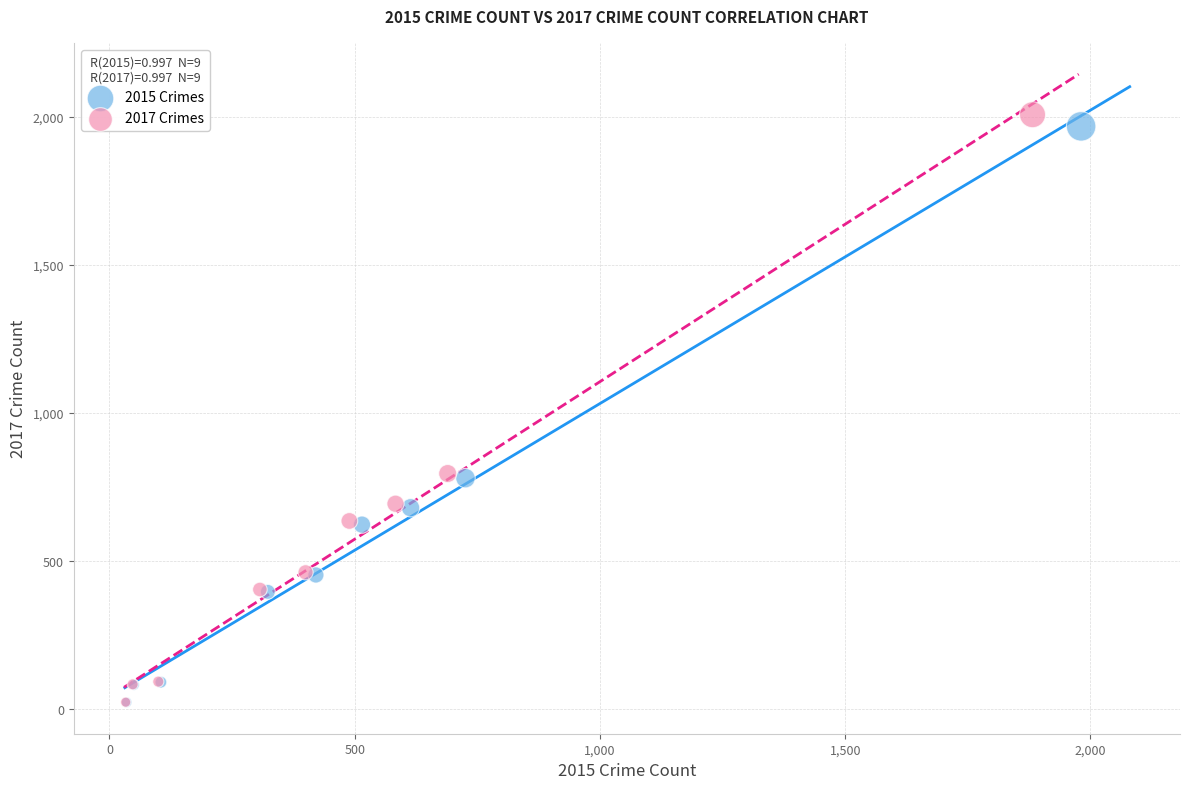

Which series has the largest Y range (max minus min)?

2017 Crimes